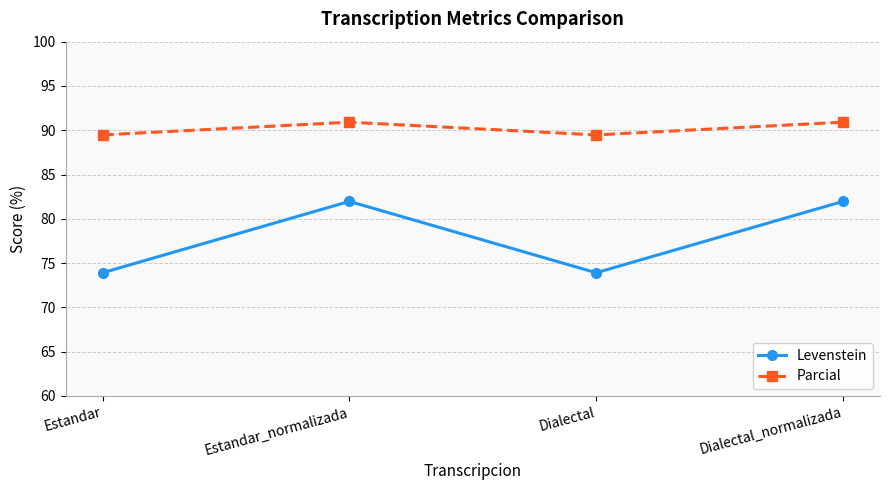

What is the spread (max minus min) of values at Estandar?

15.6